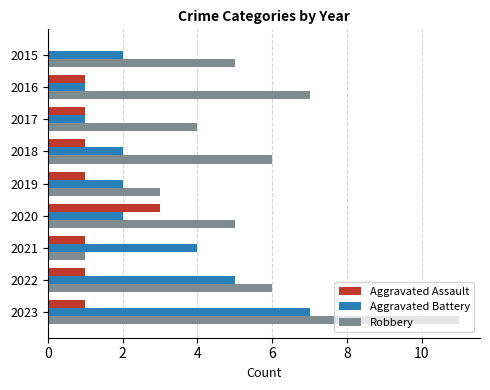

What is the sum of all Aggravated Assault values?

10